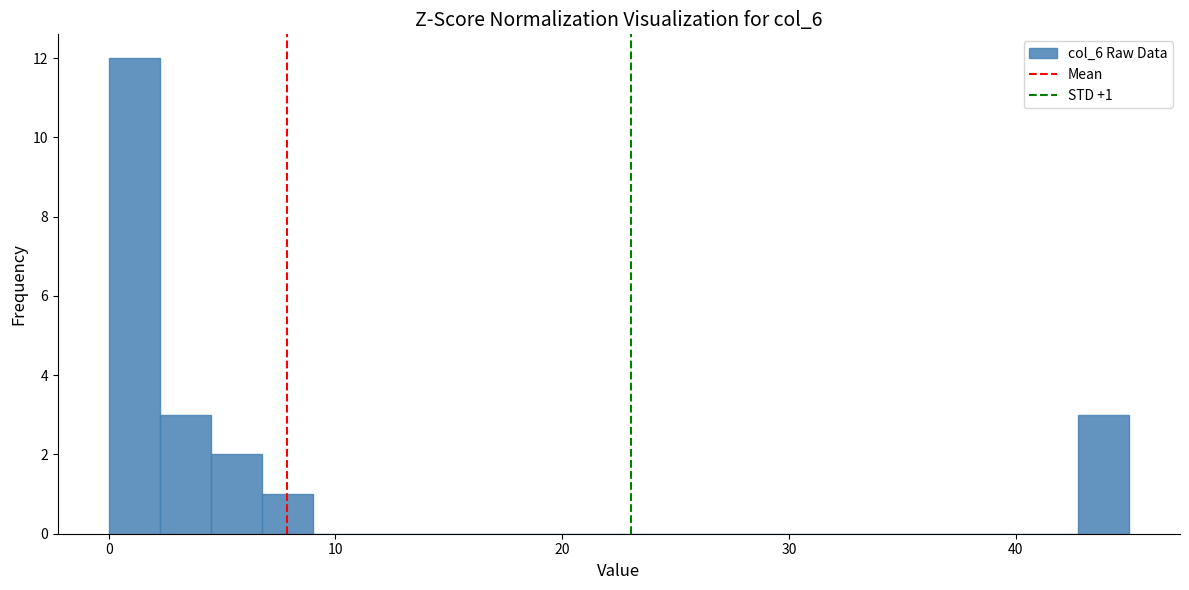

Around what value on the x-axis is the tallest bar? Give the approximate position of its centre, as read against the axis.

1